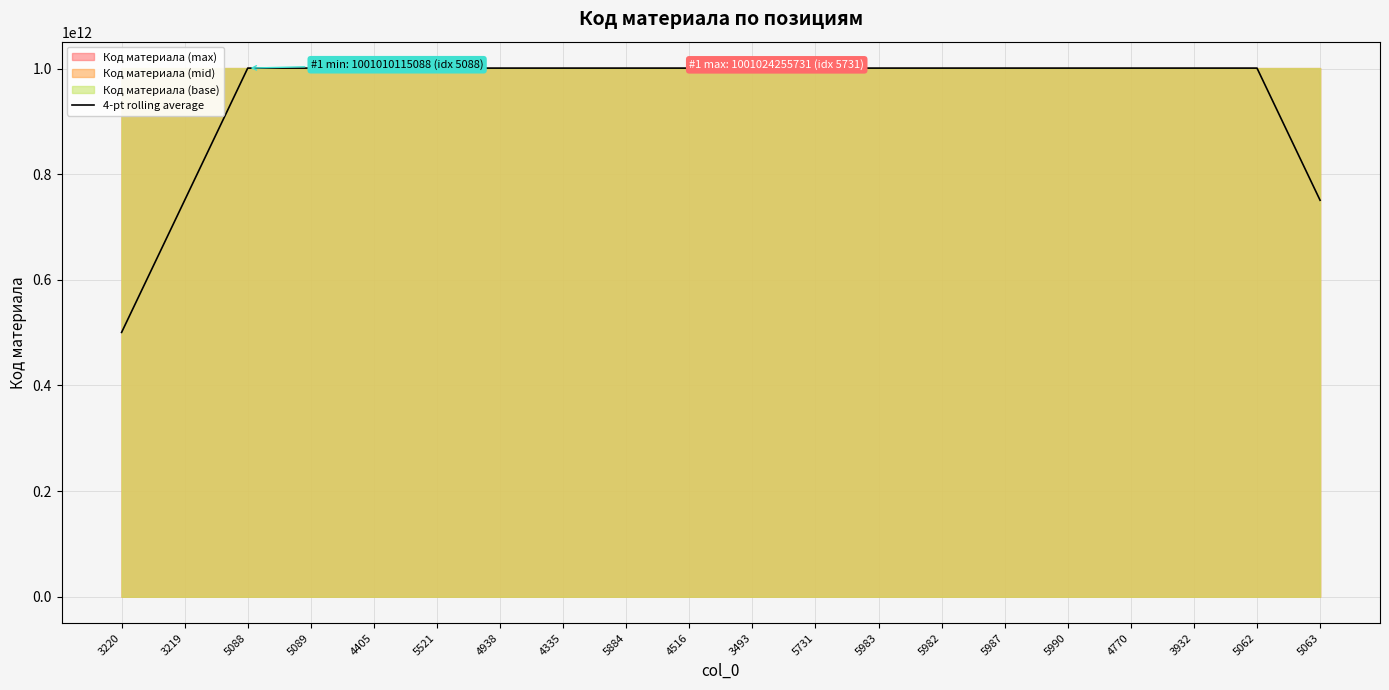

How many lines are shown in the chart?

1